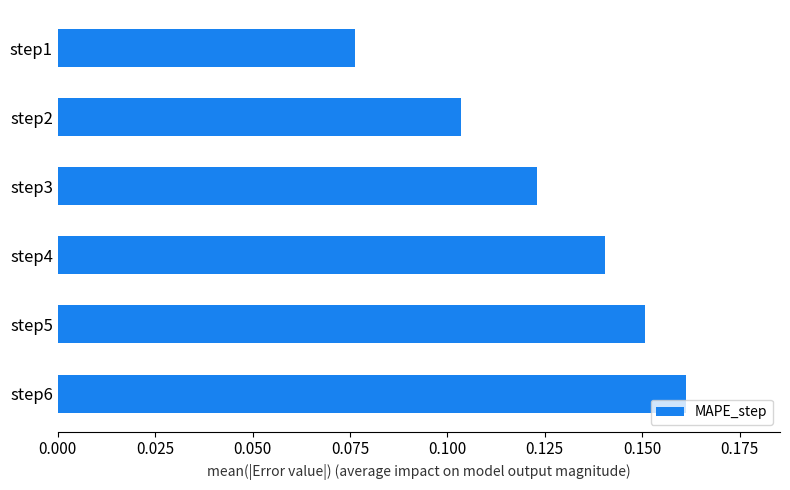

Which has a higher value, step3 or step5?

step5